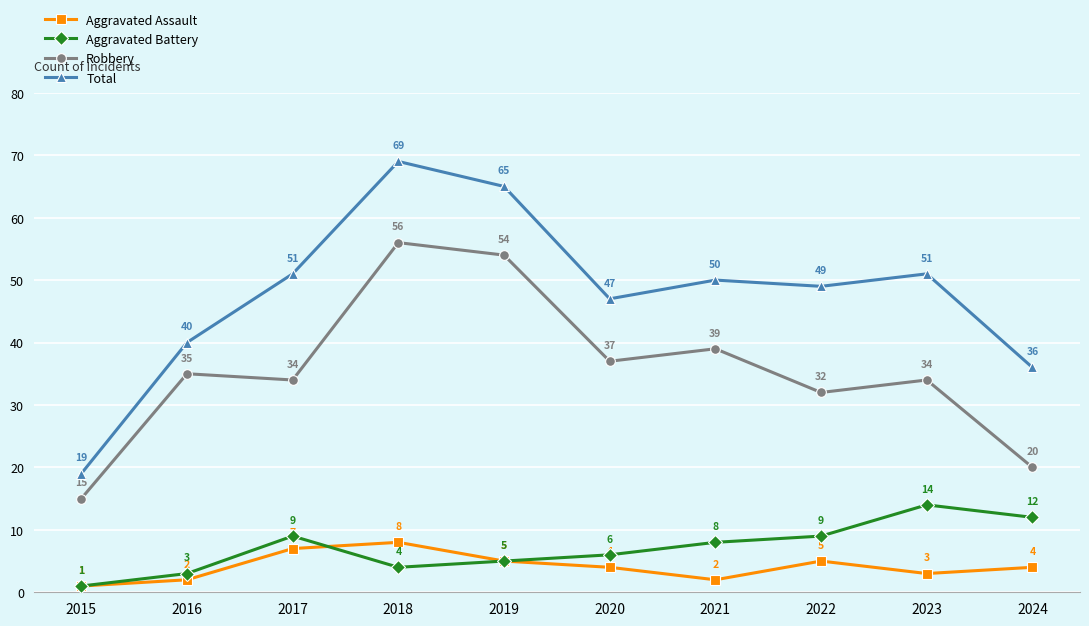

How many interior local valleys does the Aggravated Assault series have?

2